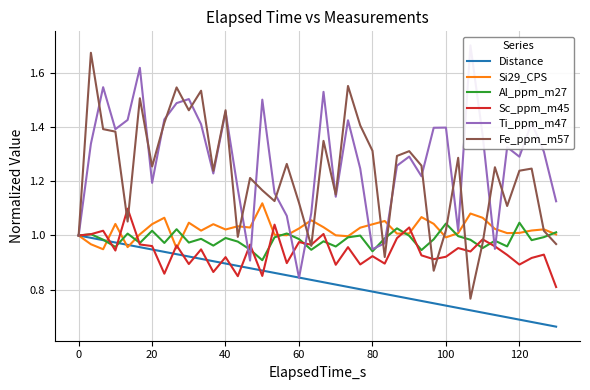

How many lines are shown in the chart?

6